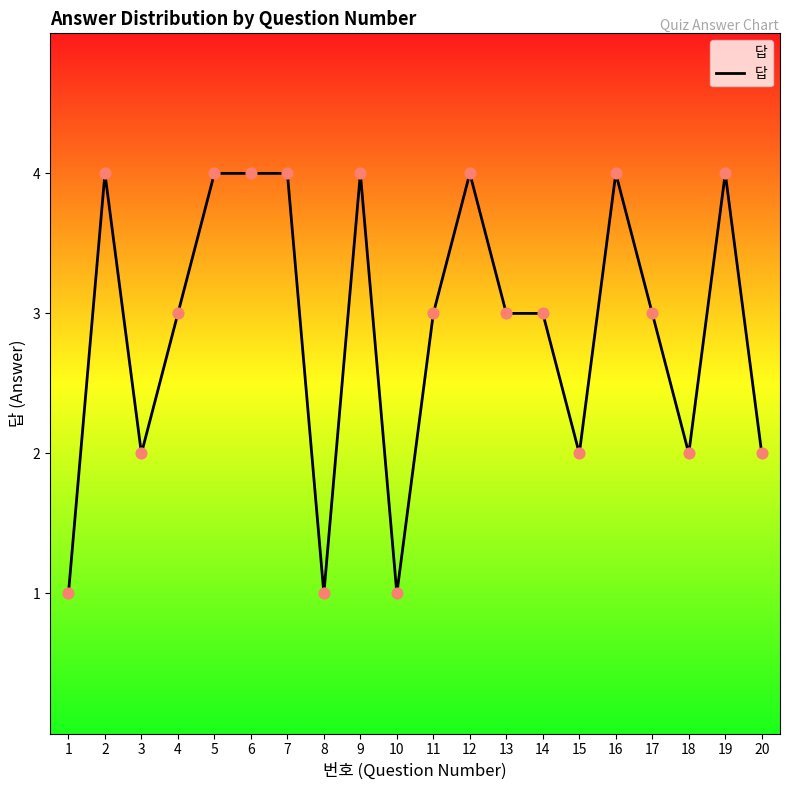

What is the ratio of the value at 9 to the value at 5?

1.0